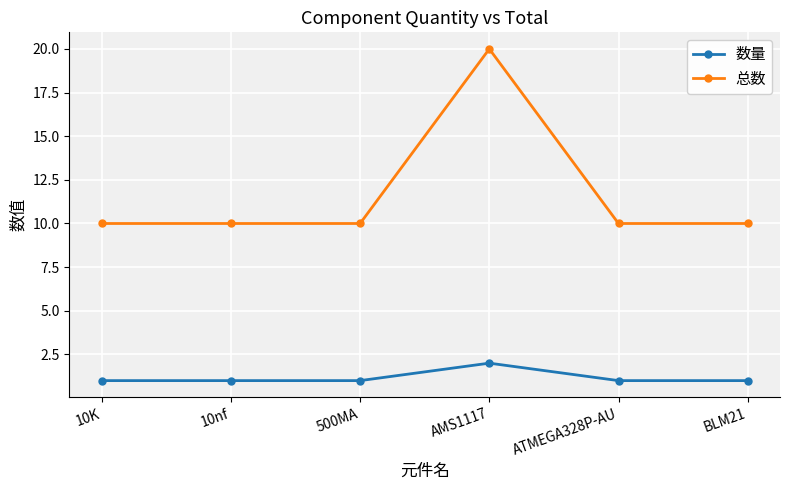

Count the 数量 values in the range 1 to 2.

6